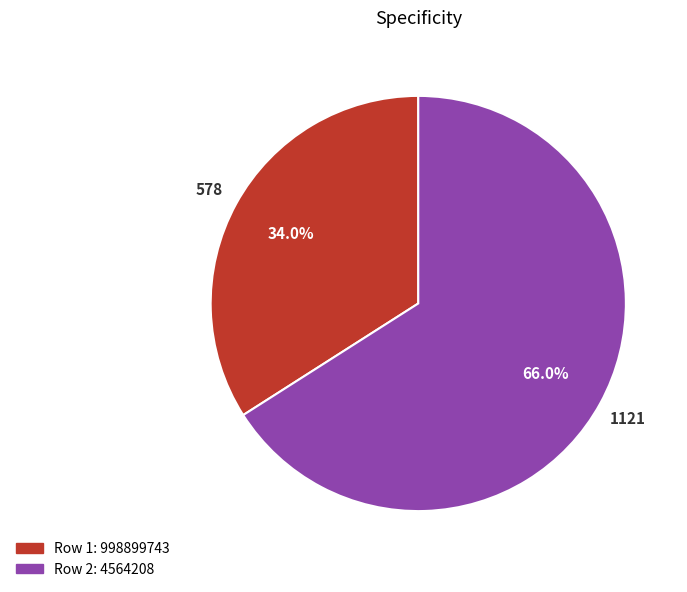

Is there any slice that represents more than half of the pie?

Yes